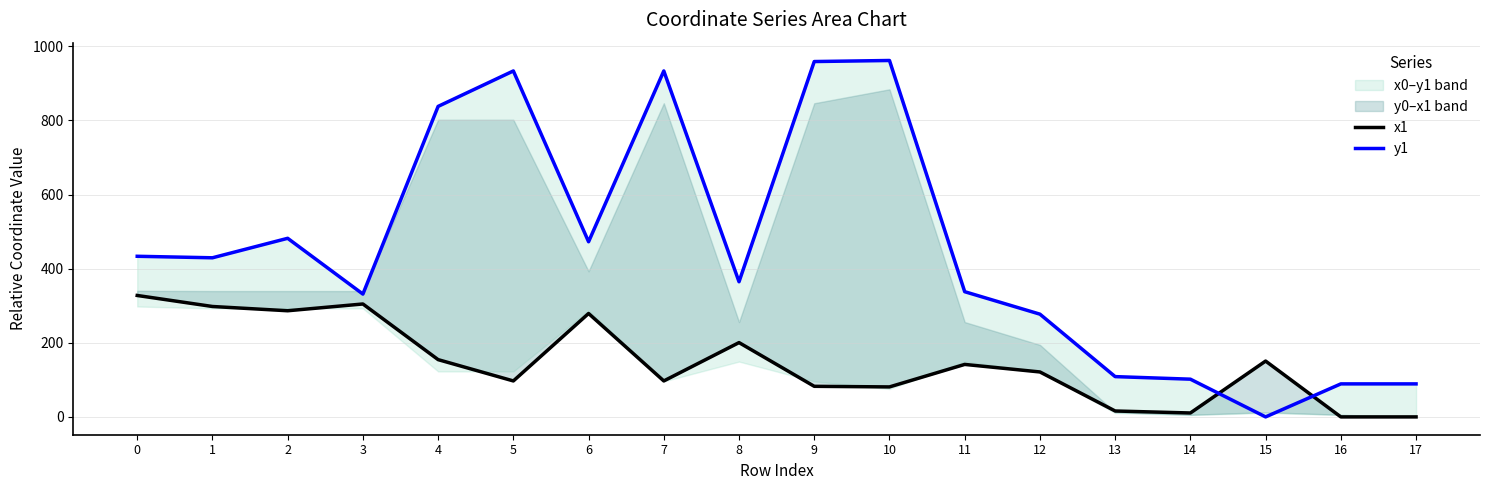

Does the chart have visible grid lines?

Yes